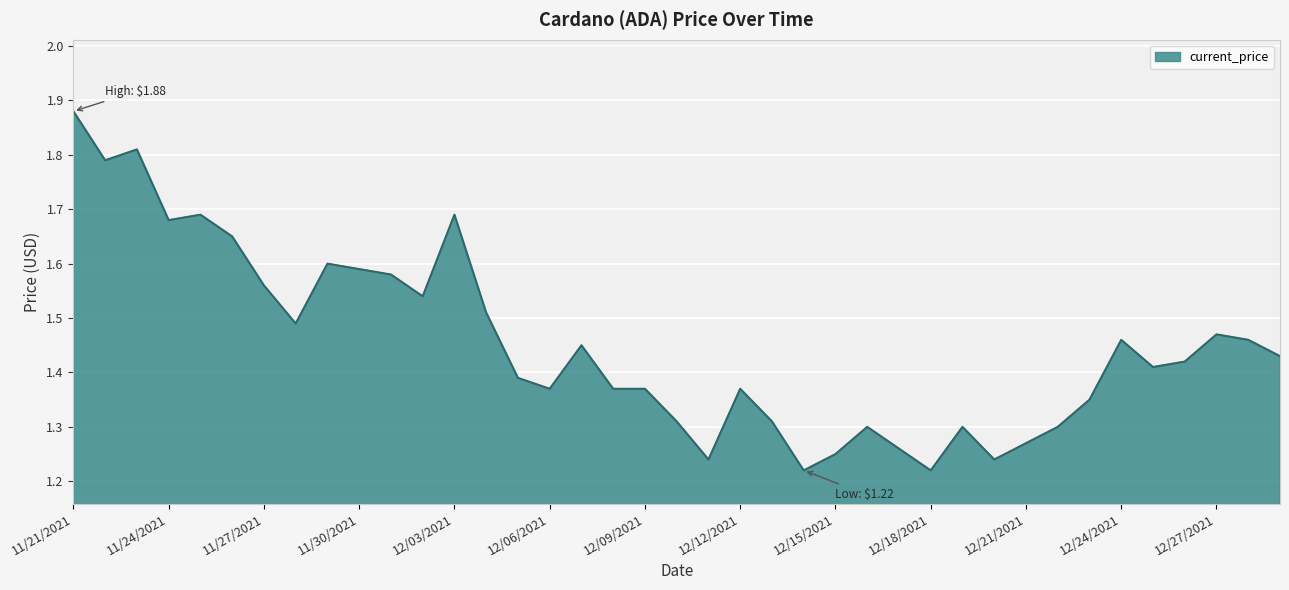

What is the difference between the maximum and minimum values?

0.7